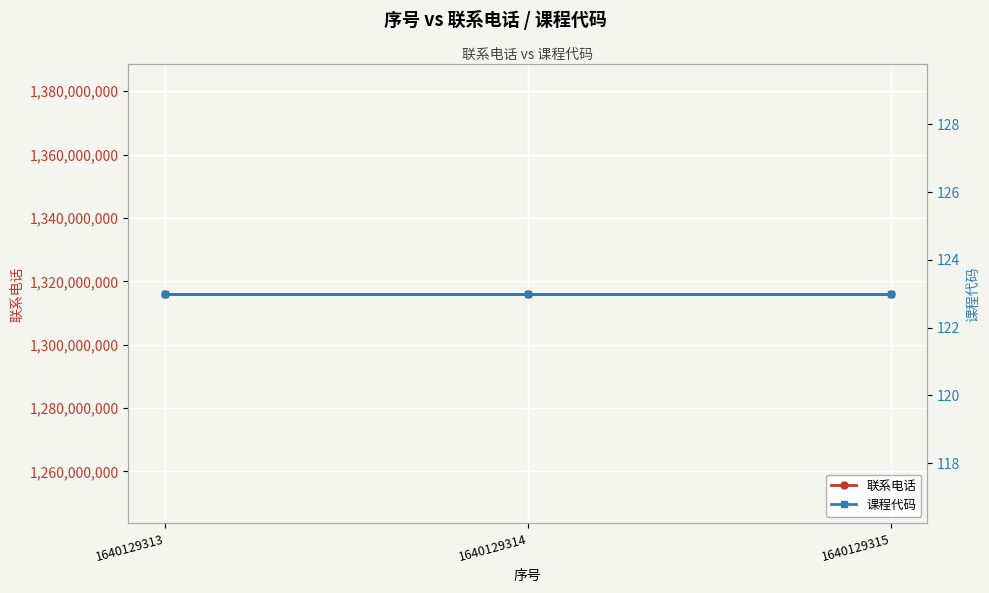

What is the average value of the 课程代码 series?

123